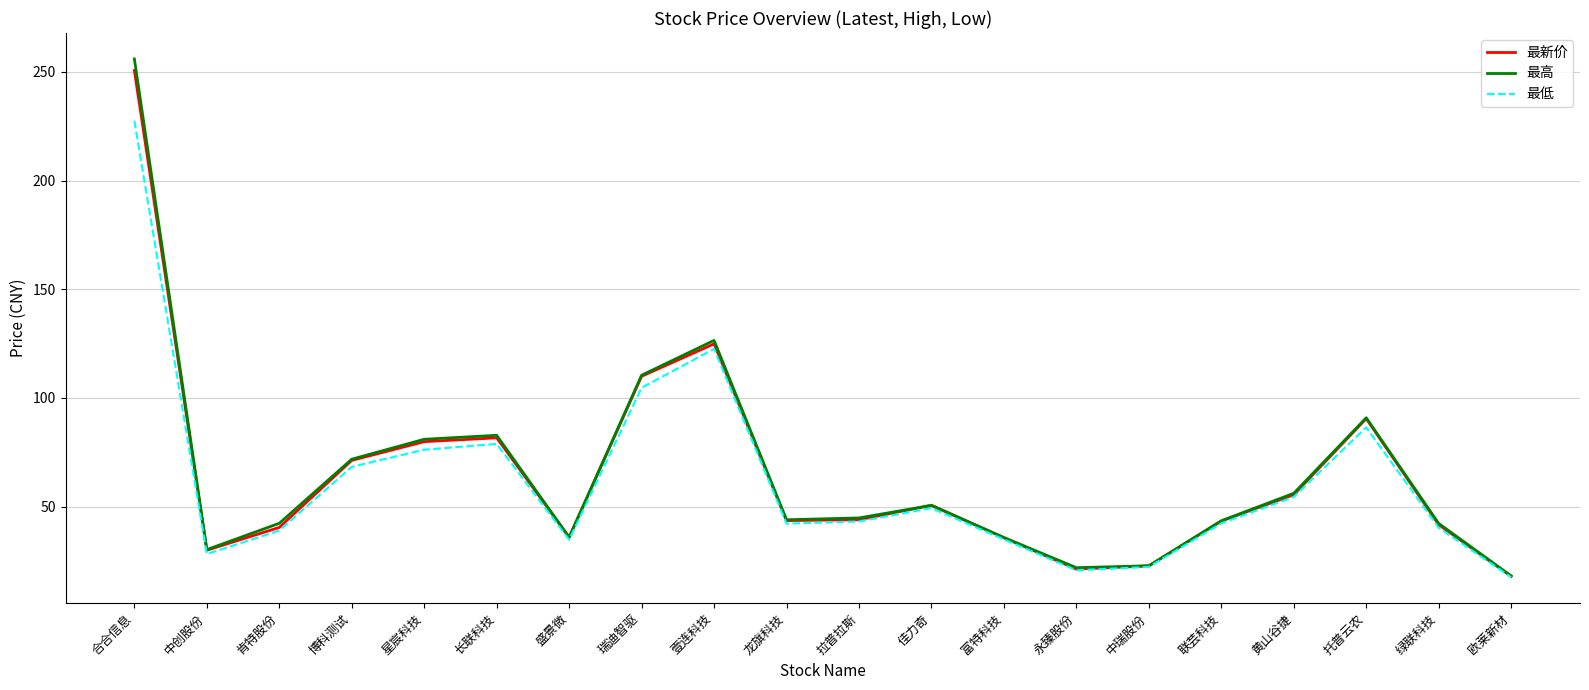

Read the 最新价 value at 中瑞股份.

22.7